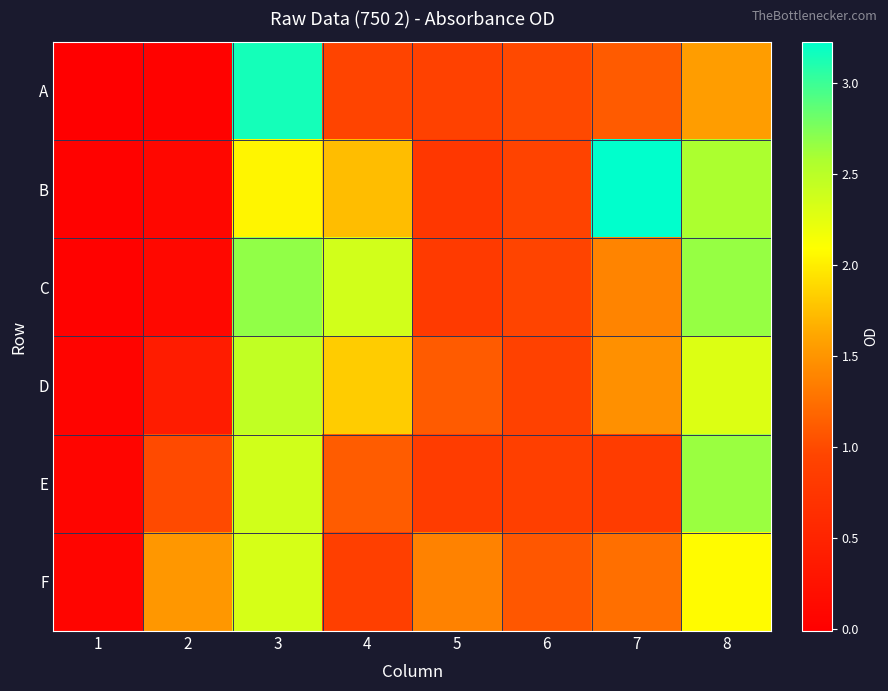

Which series has the widest spread of values?

B